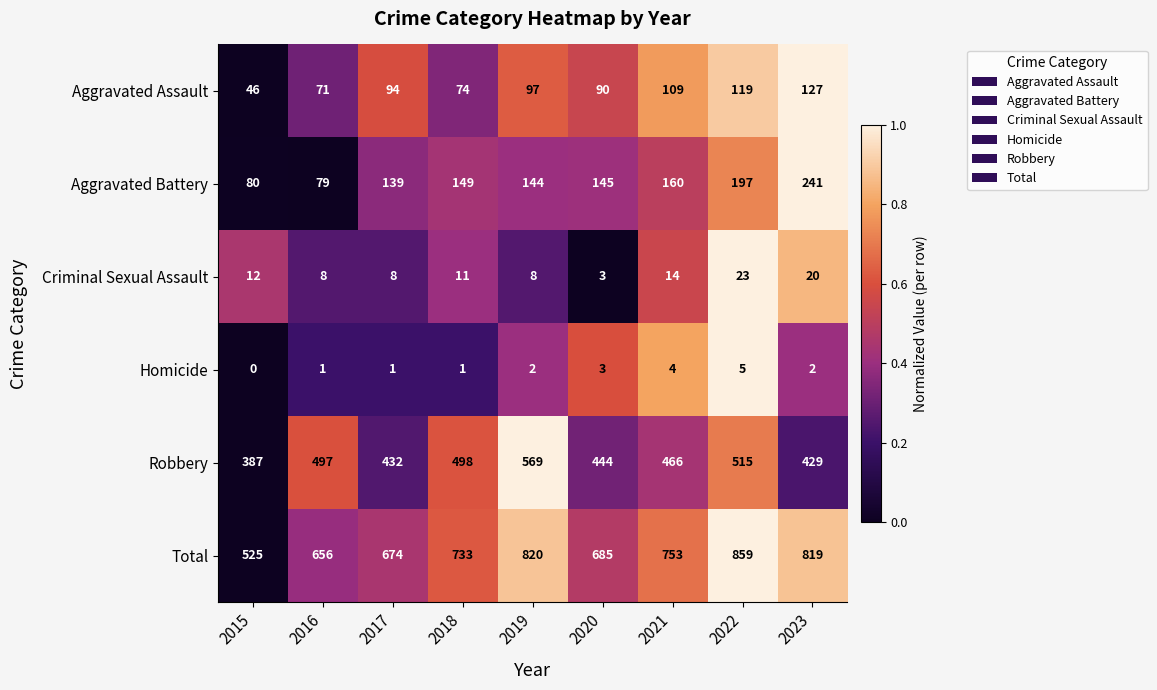

Rank the series by their maximum value, from highest to lowest.

Total, Robbery, Aggravated Battery, Aggravated Assault, Criminal Sexual Assault, Homicide